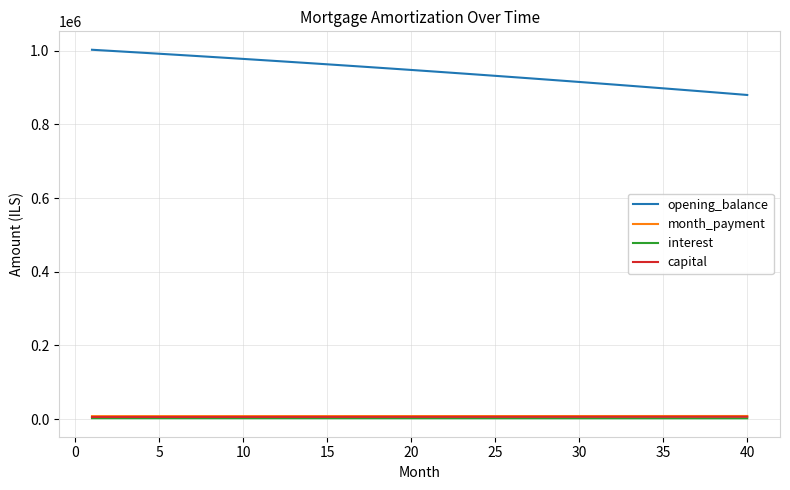

What is the greatest value displayed?

1002916.7